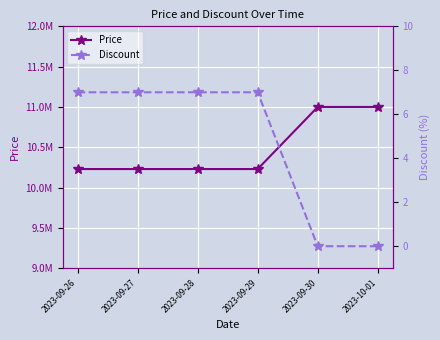

What is the spread (max minus min) of values at 2023-10-01?

11000000